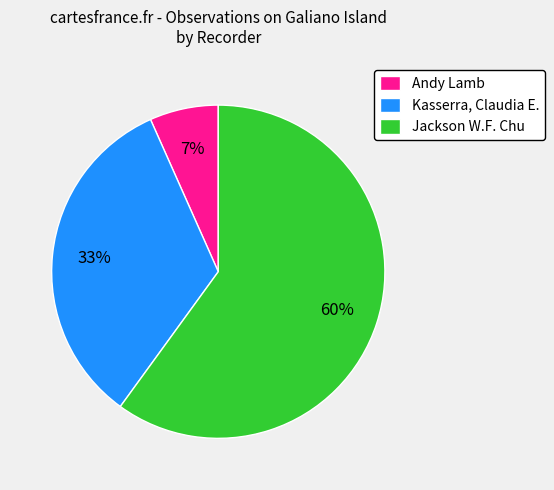

How many segments does this pie chart have?

3